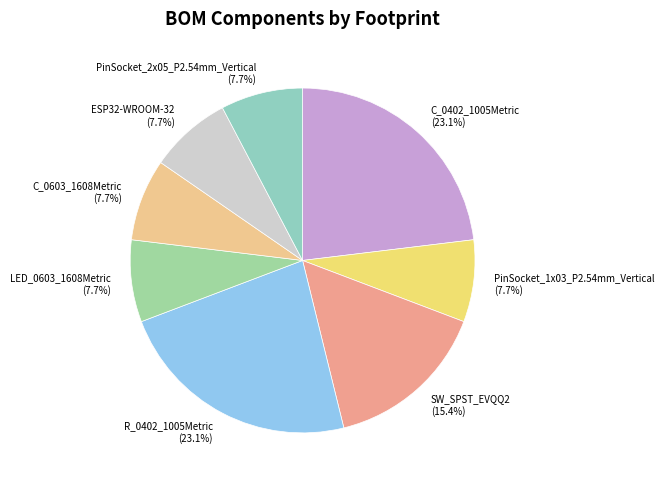

To the nearest percent, what is the difference between the largest and smallest slice percentages?

15%